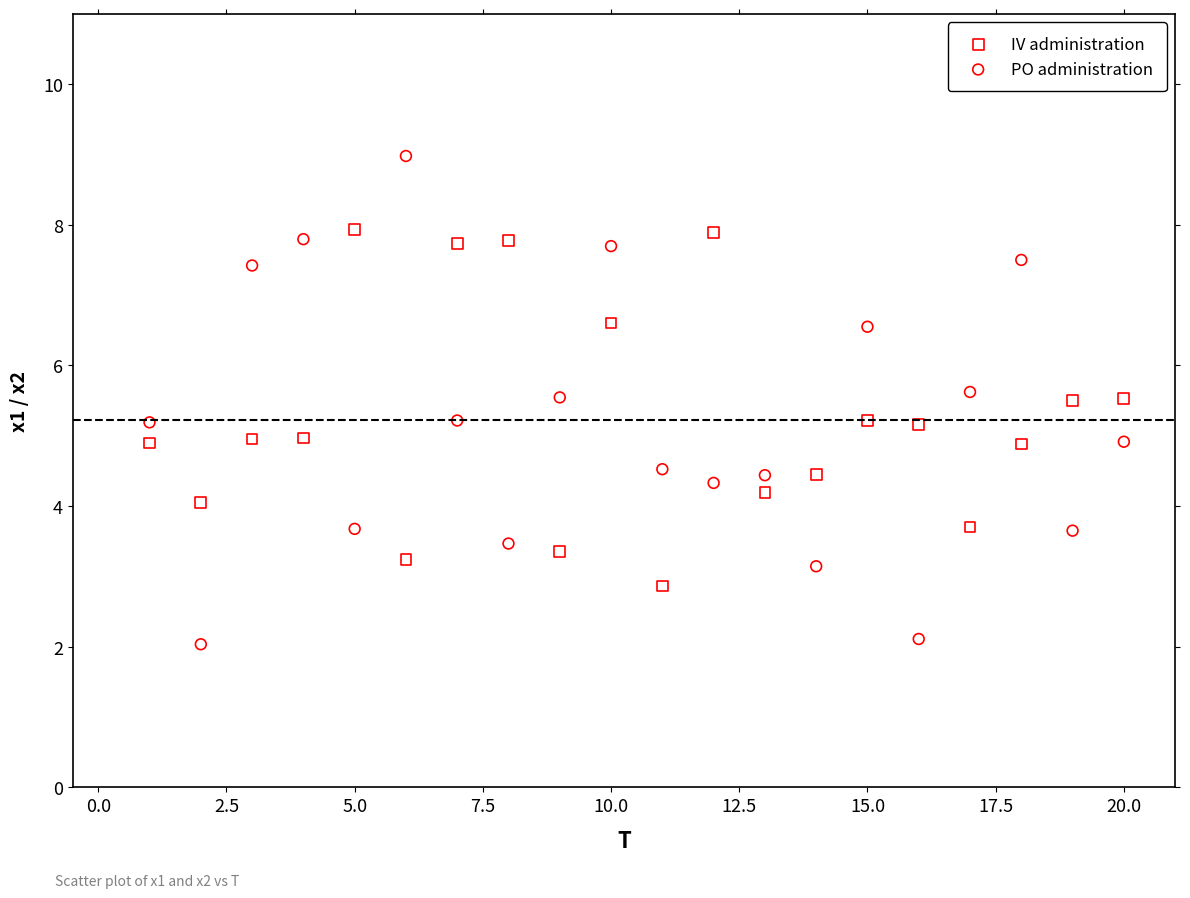

Across all data points, what is the range of Y values (max minus min)?

6.9